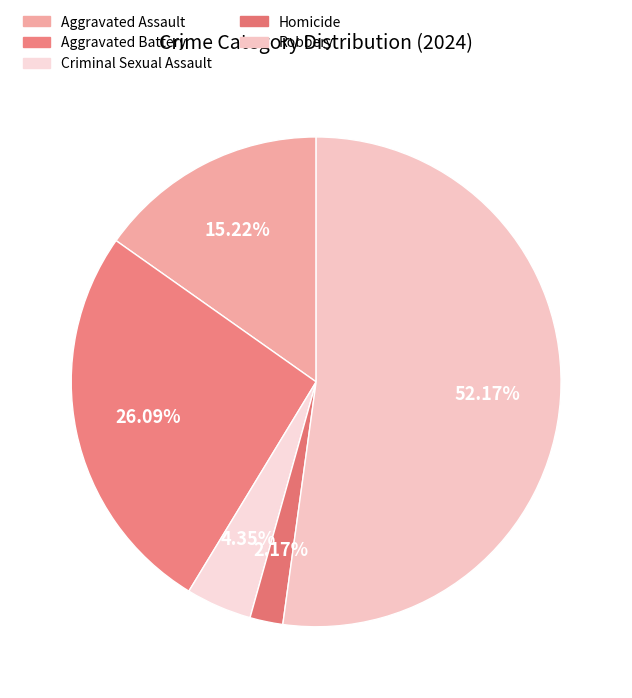

What percentage is the Aggravated Battery slice, to the nearest percent?

26%